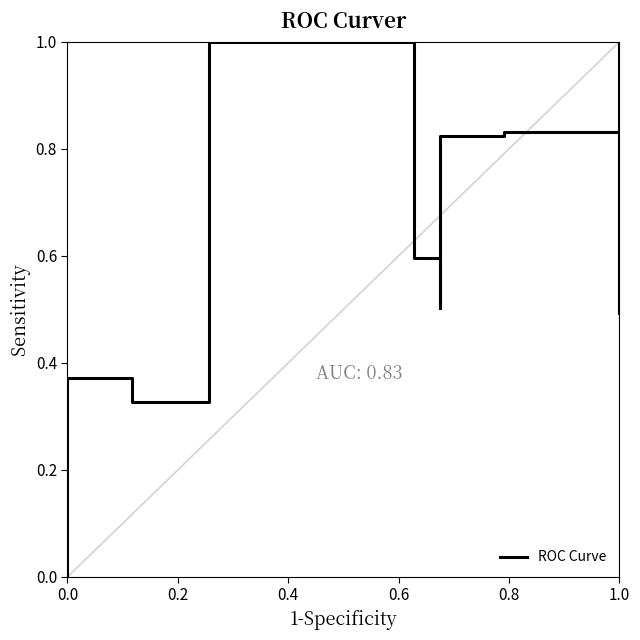

Count the number of data series in this chart.

1